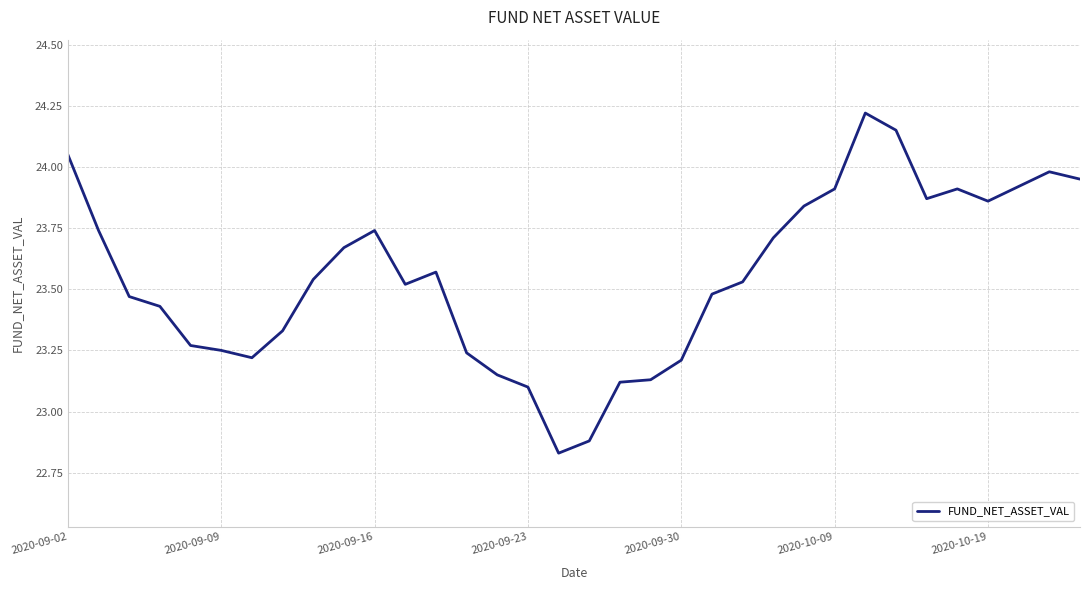

What is the difference between the maximum and minimum values?

1.4